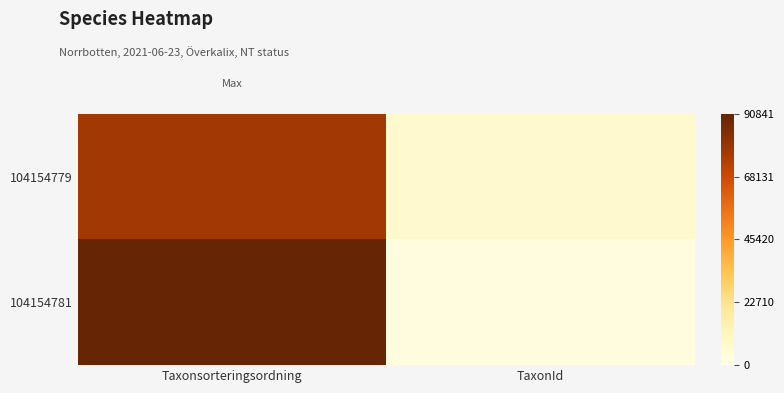

At which category is the sum across all series the highest?

Taxonsorteringsordning